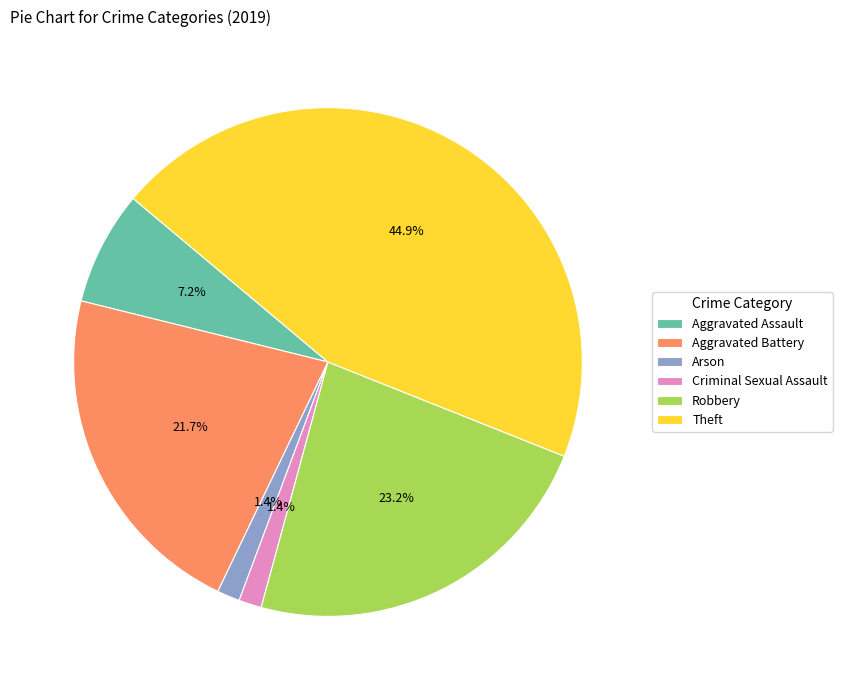

Is there any slice that represents more than half of the pie?

No